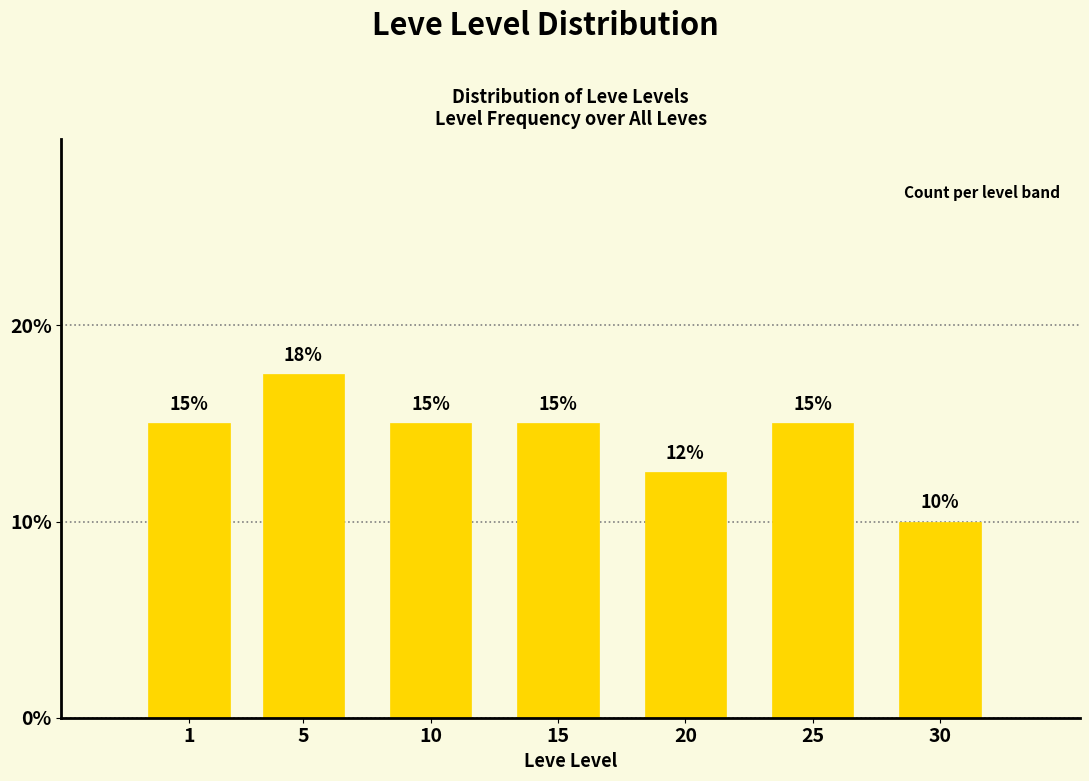

What is the change in value from 25 to 30?

-5.0